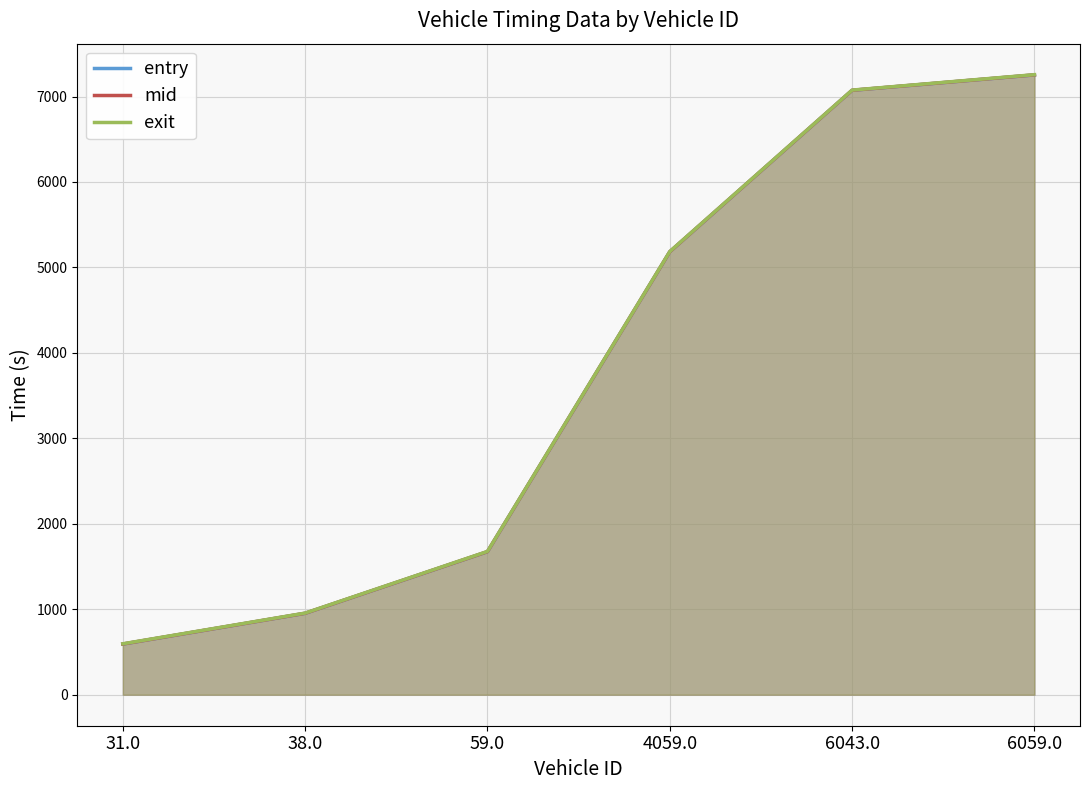

List the series in order of their peak value, highest first.

exit, mid, entry